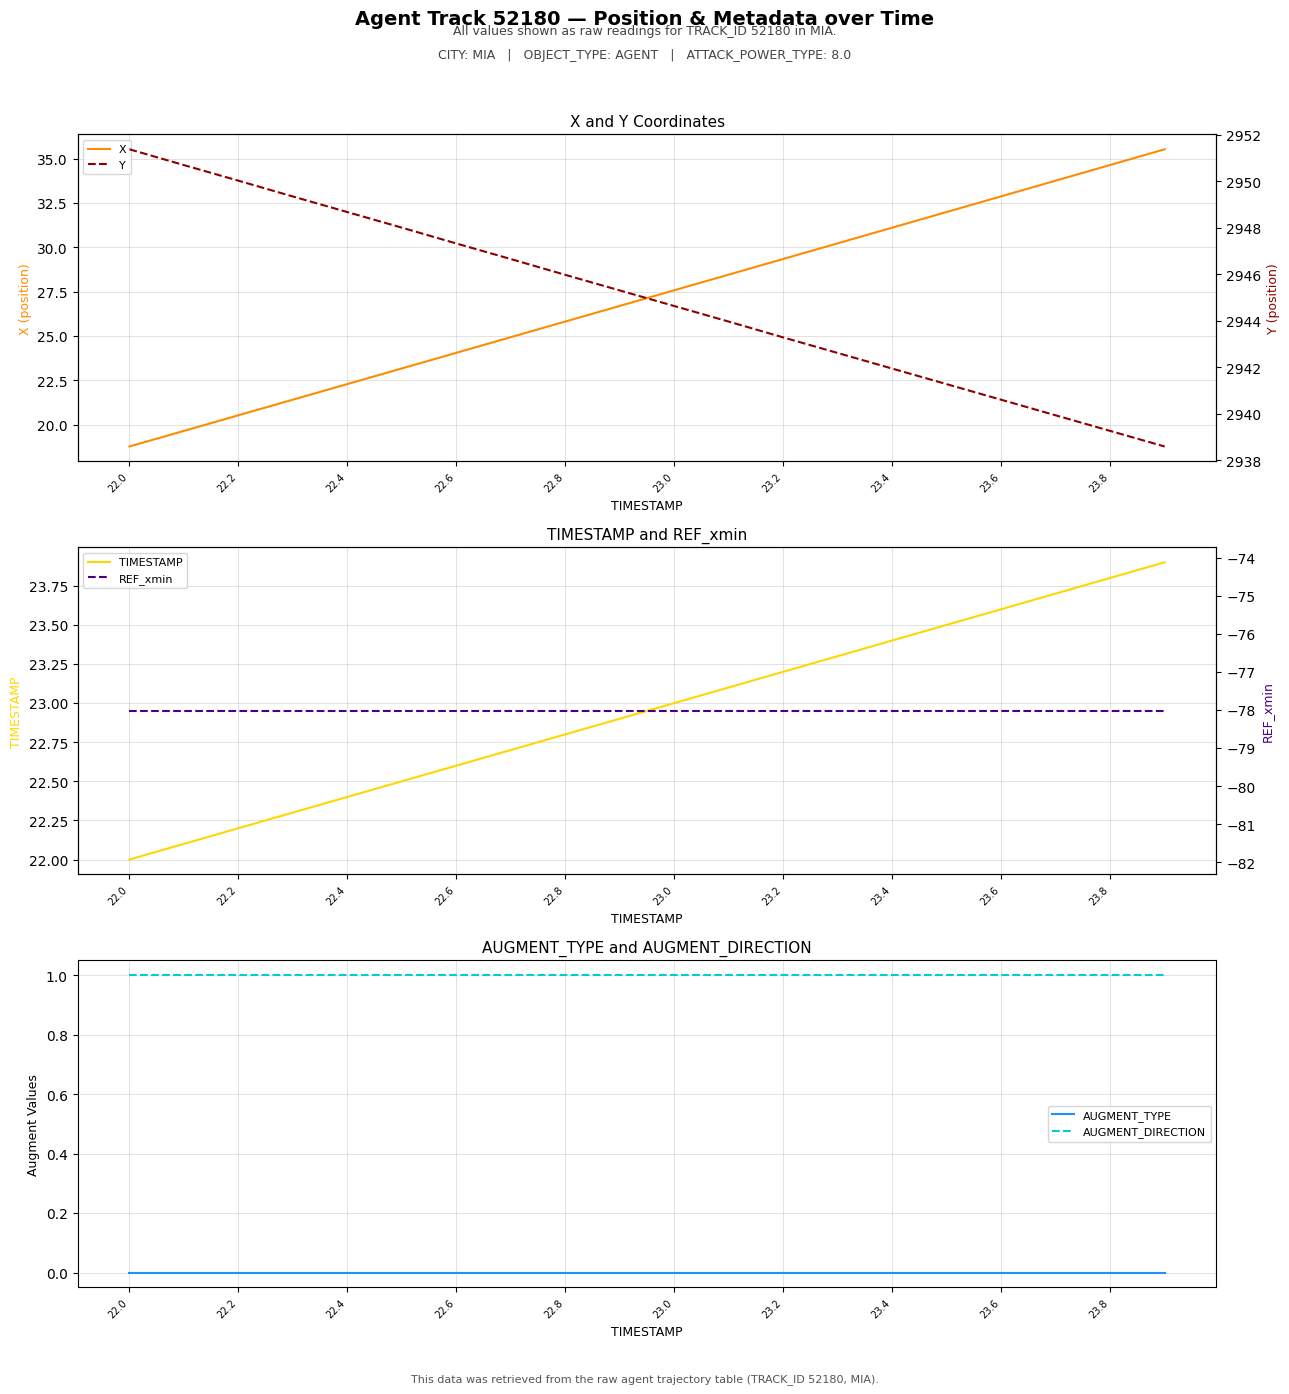

True or false: X has a value of 22.3 at 22.4.

True